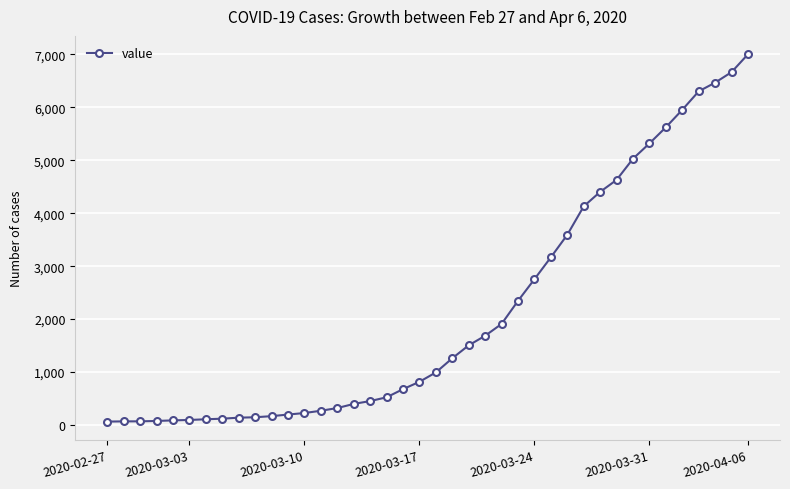

What is the difference between the second highest and minimum values?

6602